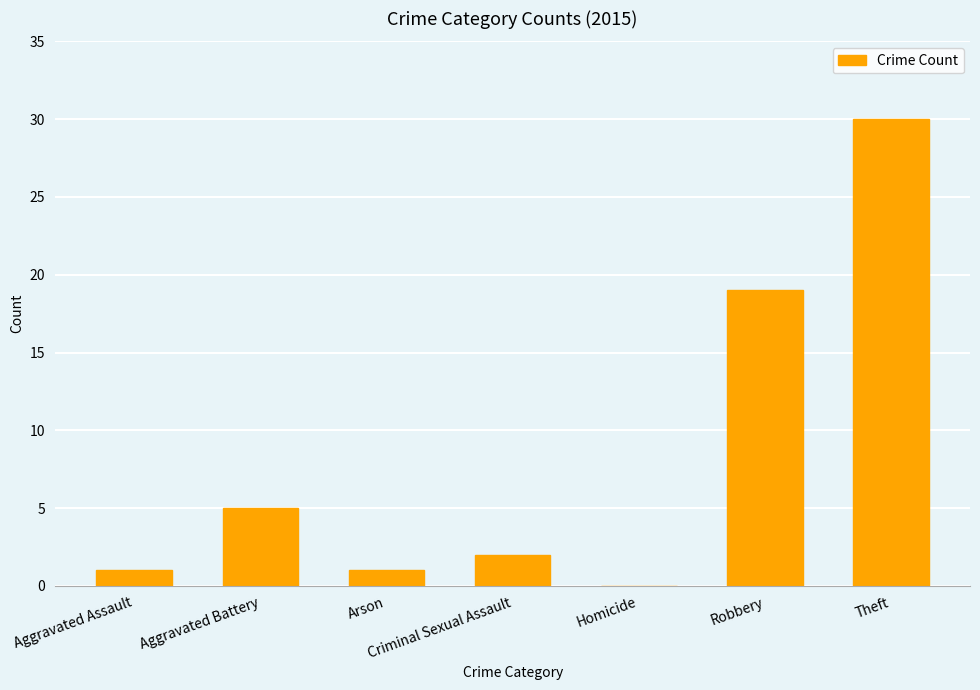

The chart shows a value of 19 at Robbery. True or false?

True